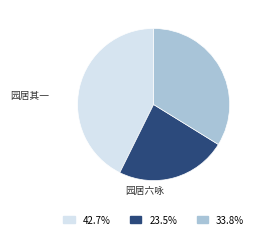

Is there any slice that represents more than half of the pie?

No